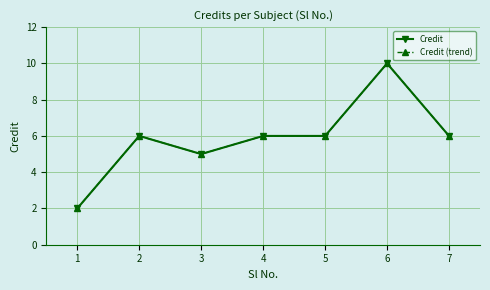

How many interior local valleys does the Credit series have?

1